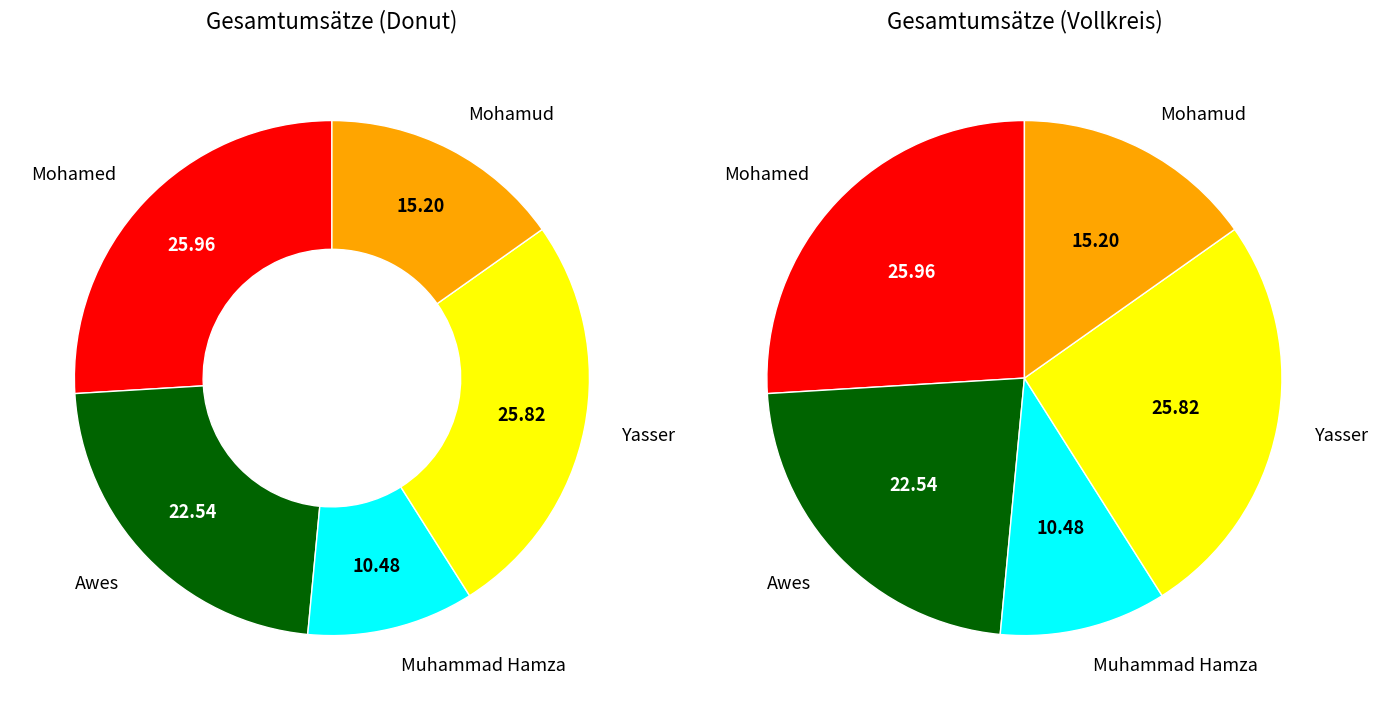

Combined, do Mohamed and Yasser account for over 50%?

Yes